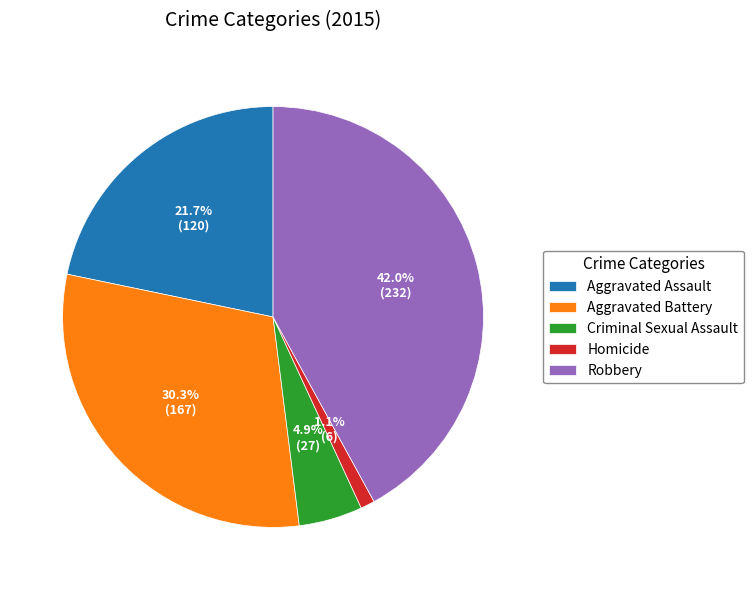

Between Homicide and Aggravated Battery, which is larger?

Aggravated Battery